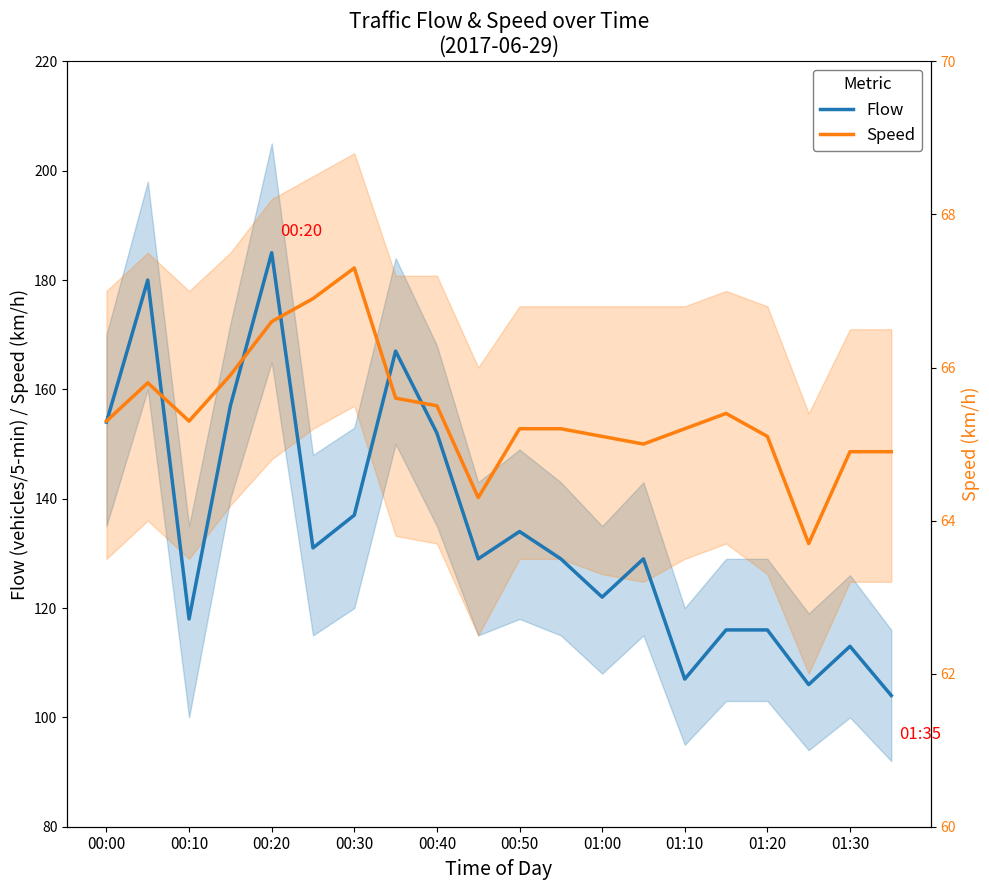

Is the value of Speed (scaled) at 19 greater than the value of Flow at 01:10?

No